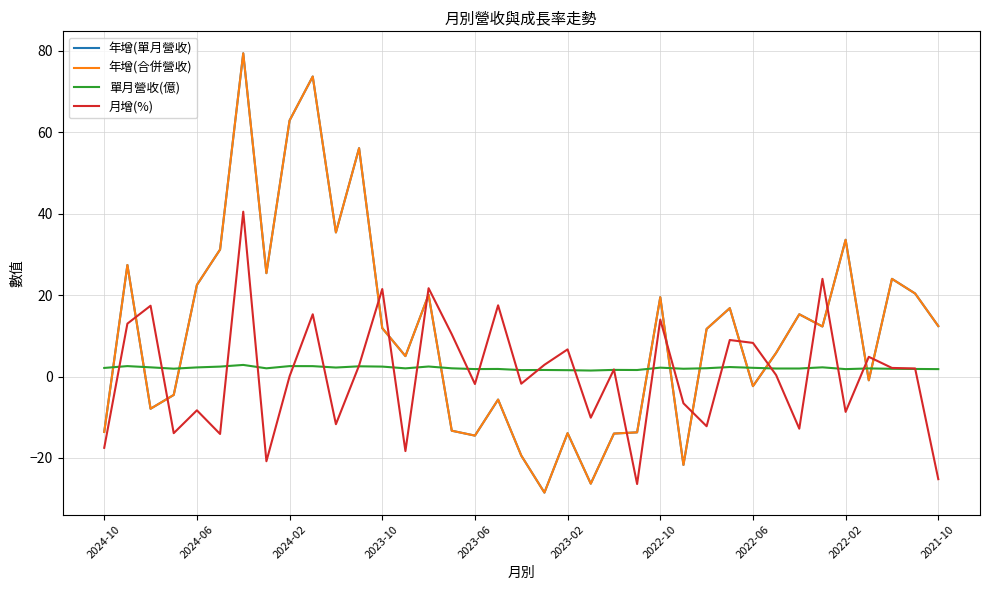

At how many categories does at least one series exceed 31?

7